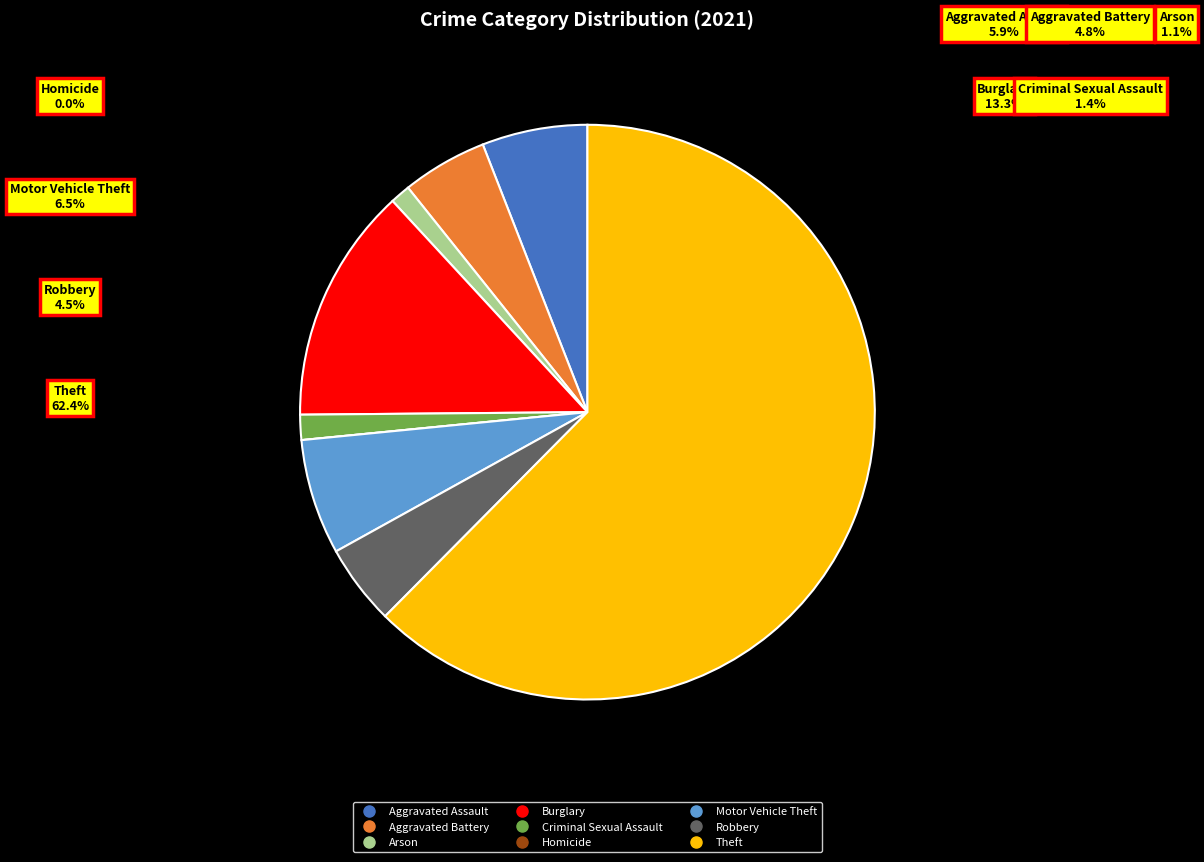

How many slices are in this pie chart?

9